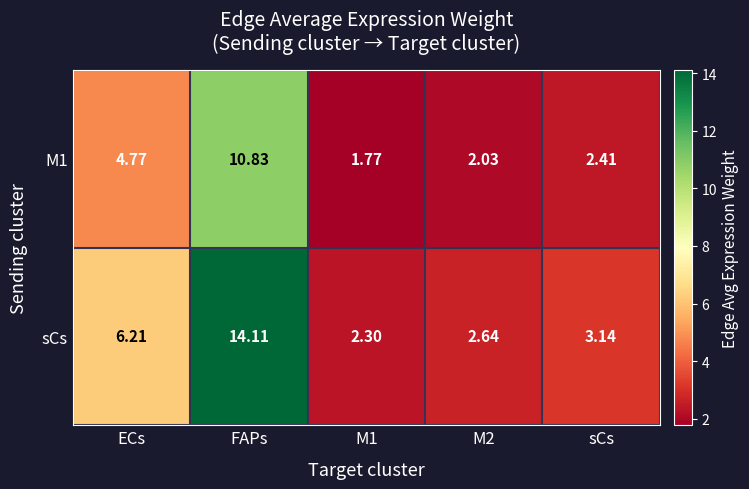

Which series has the largest total across all categories?

sCs